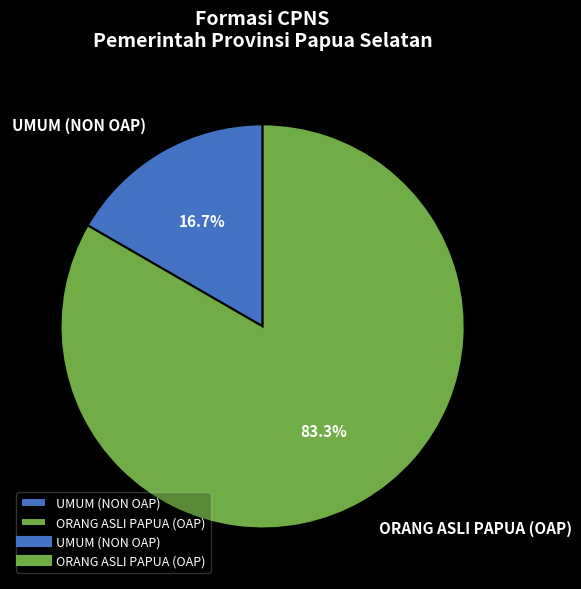

Which category accounts for the majority?

ORANG ASLI PAPUA (OAP)